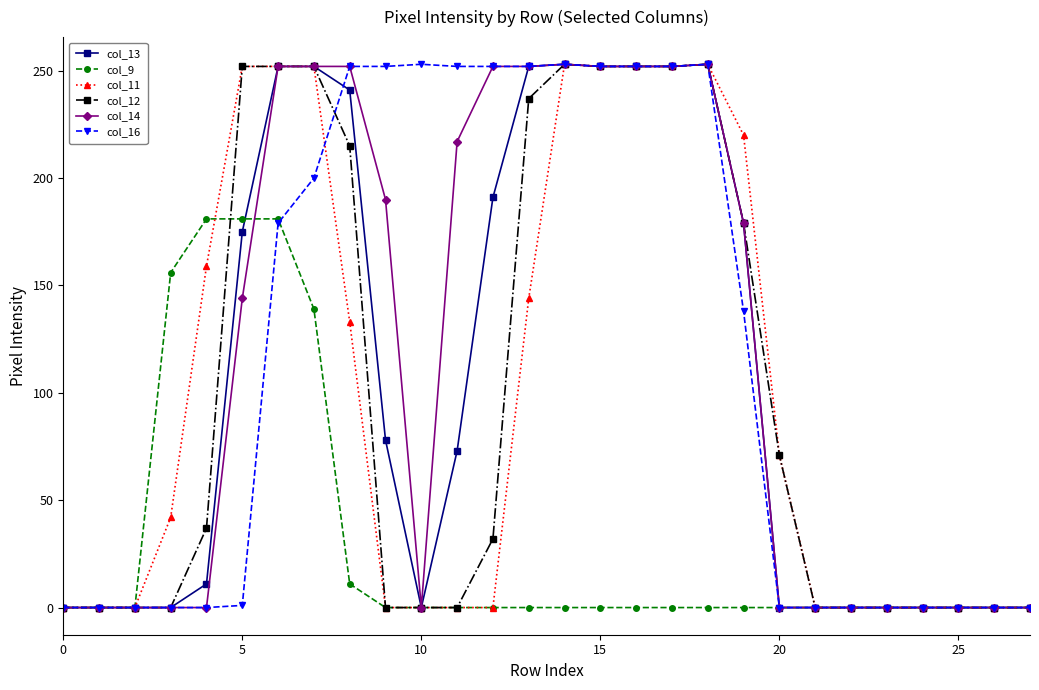

What is the greatest value displayed?

253